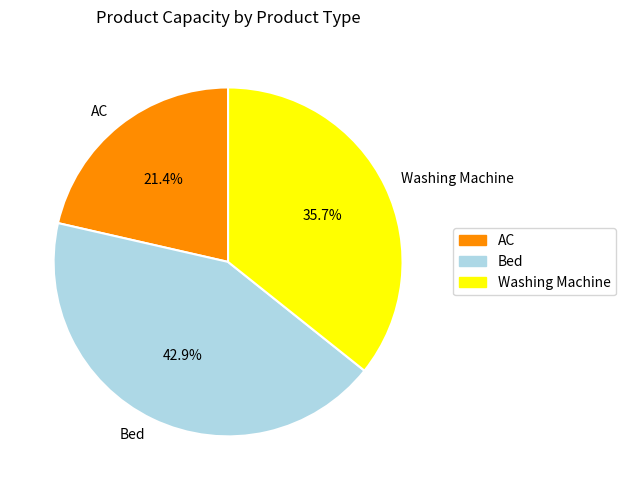

To the nearest percent, what portion does AC represent?

21%